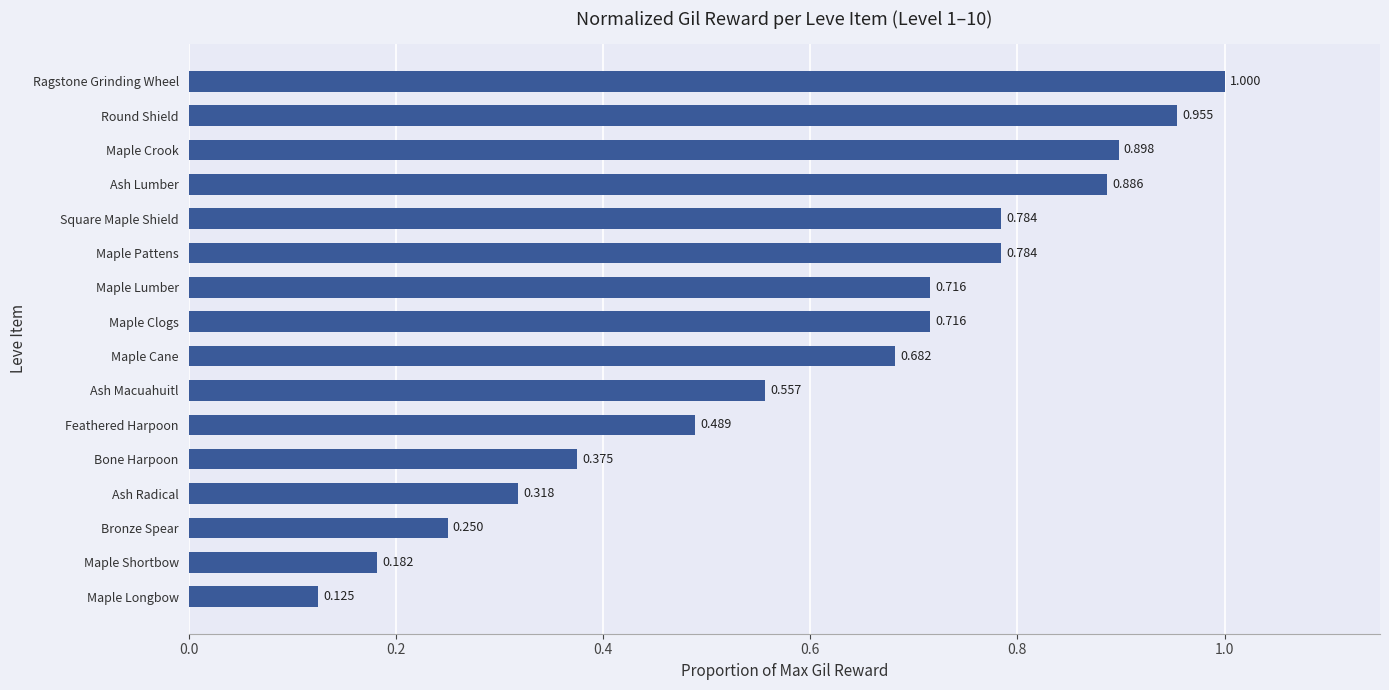

Which label corresponds to the smallest value in the chart?

Maple Longbow